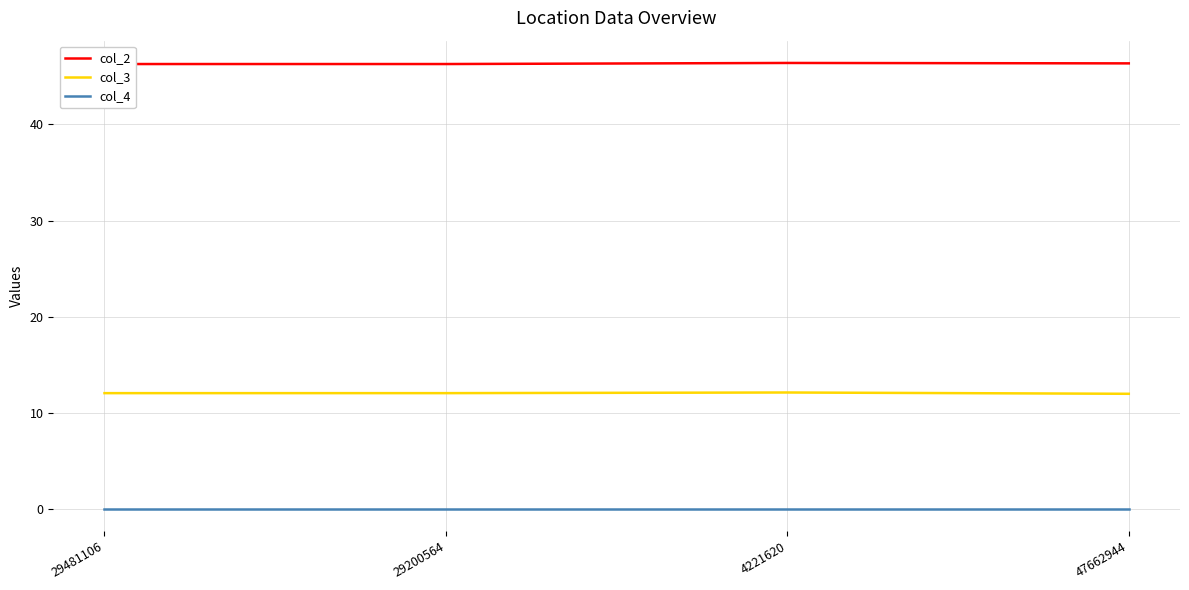

What is the greatest value displayed?

46.4